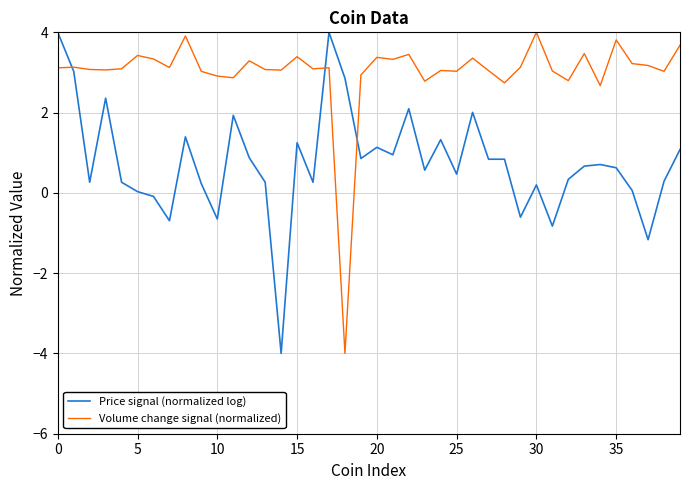

Which series has the largest total across all categories?

Volume change signal (normalized)